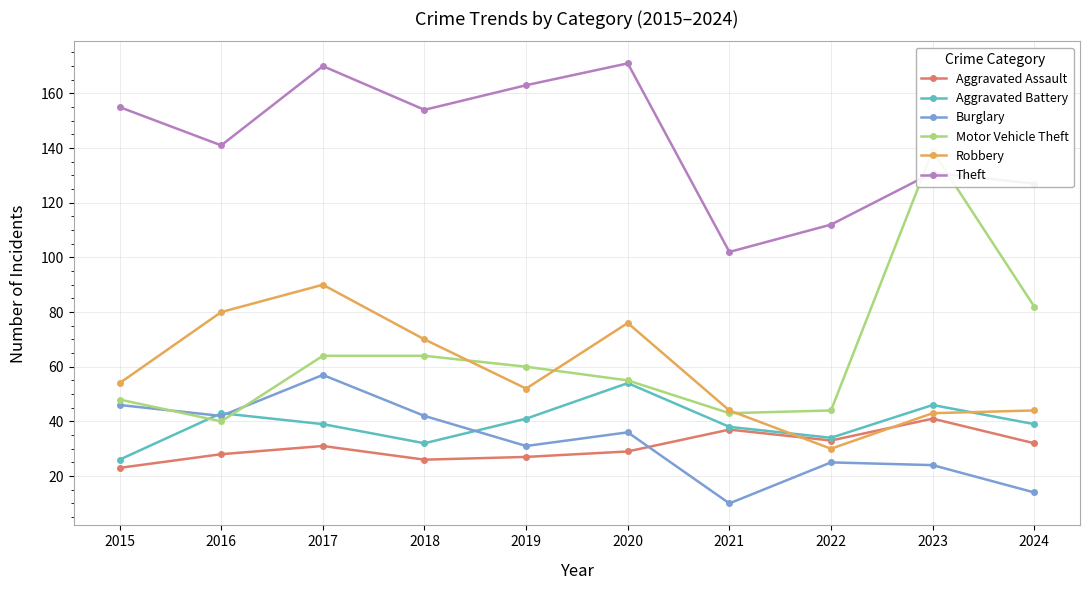

True or false: Aggravated Battery has a value of 26 at 2019.

False